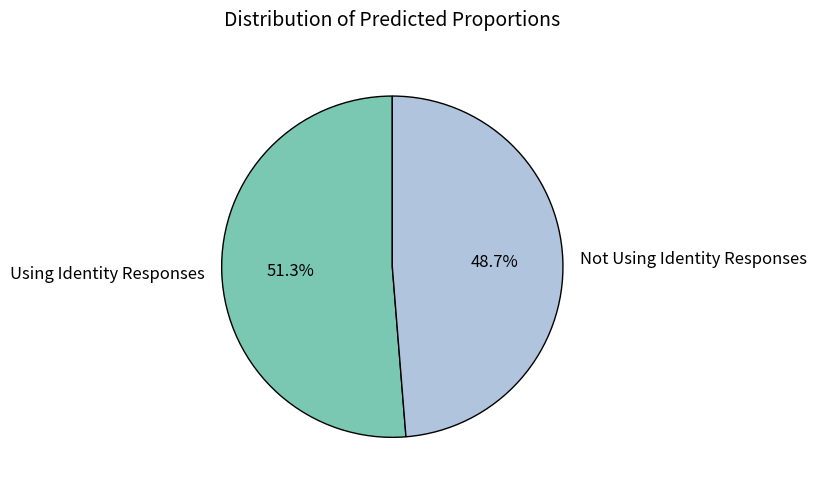

To the nearest percent, what is the combined percentage of Not Using Identity Responses and Using Identity Responses?

100%